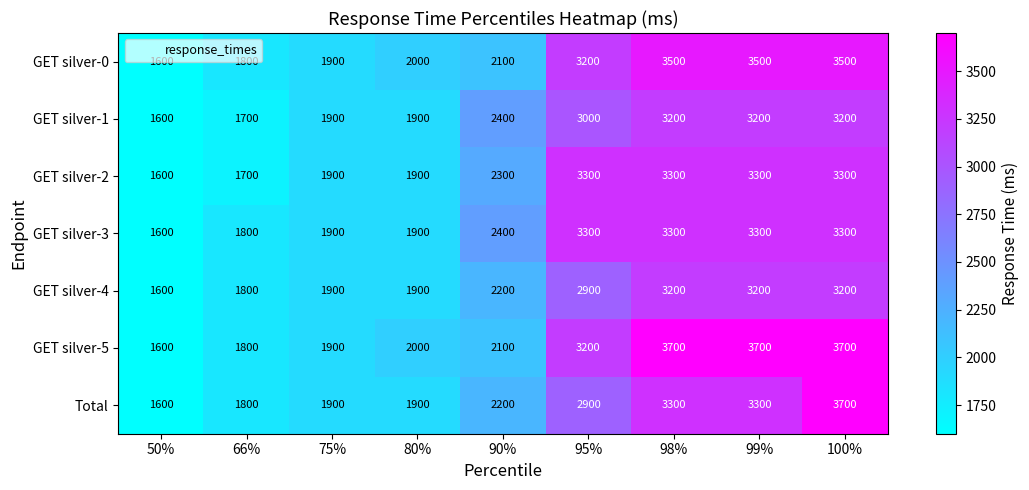

Where is GET silver-0 nearest to the value 2550?

90%